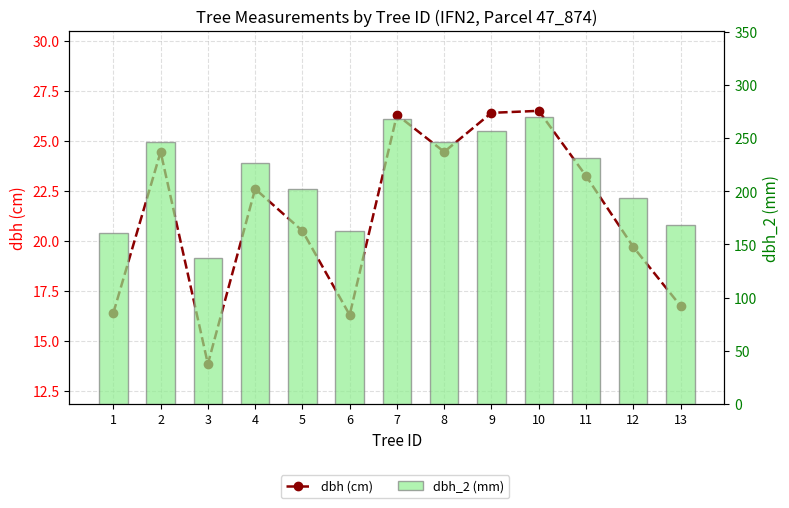

Which series has the largest total across all categories?

dbh_2 (mm)